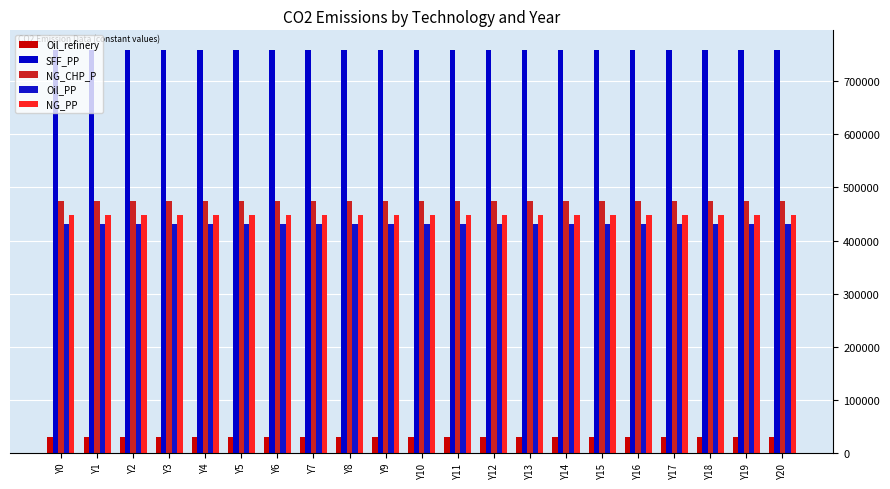

How many categories are shown in the chart?

21